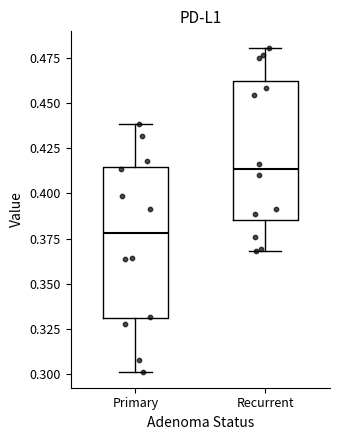

Reading left to right, read every box against the y-axis: the position of its median line, the range the box covers, and the ends of its whiskers. The values are not printed on the chart, so give them approximately, as read against the axis.

Primary: median 0.380, box 0.330 to 0.415, whiskers 0.300 to 0.440
Recurrent: median 0.415, box 0.385 to 0.465, whiskers 0.370 to 0.480